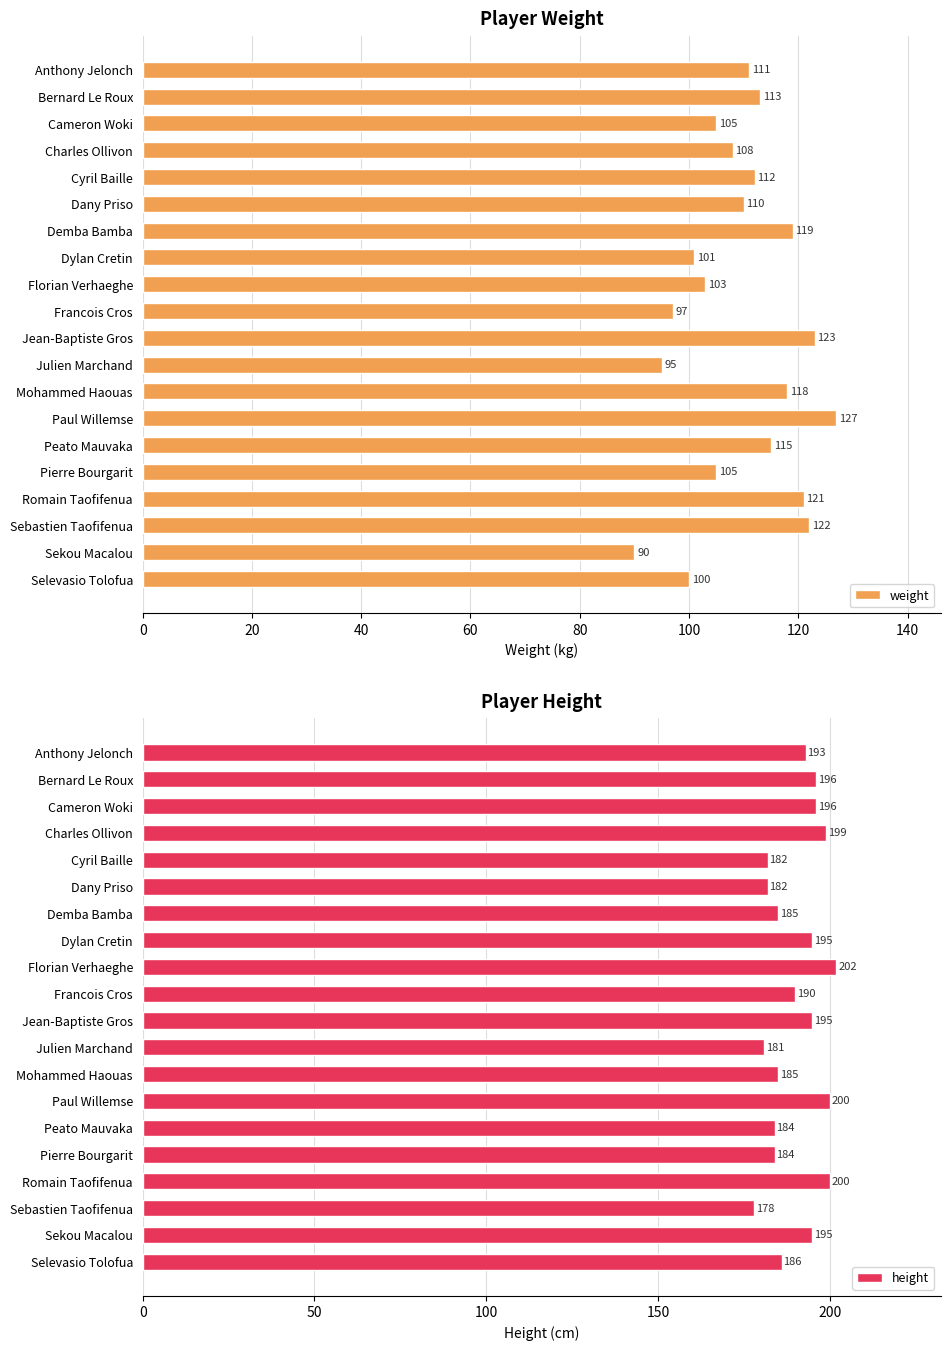

Read the weight value at Jean-Baptiste Gros, to the nearest 5.

125